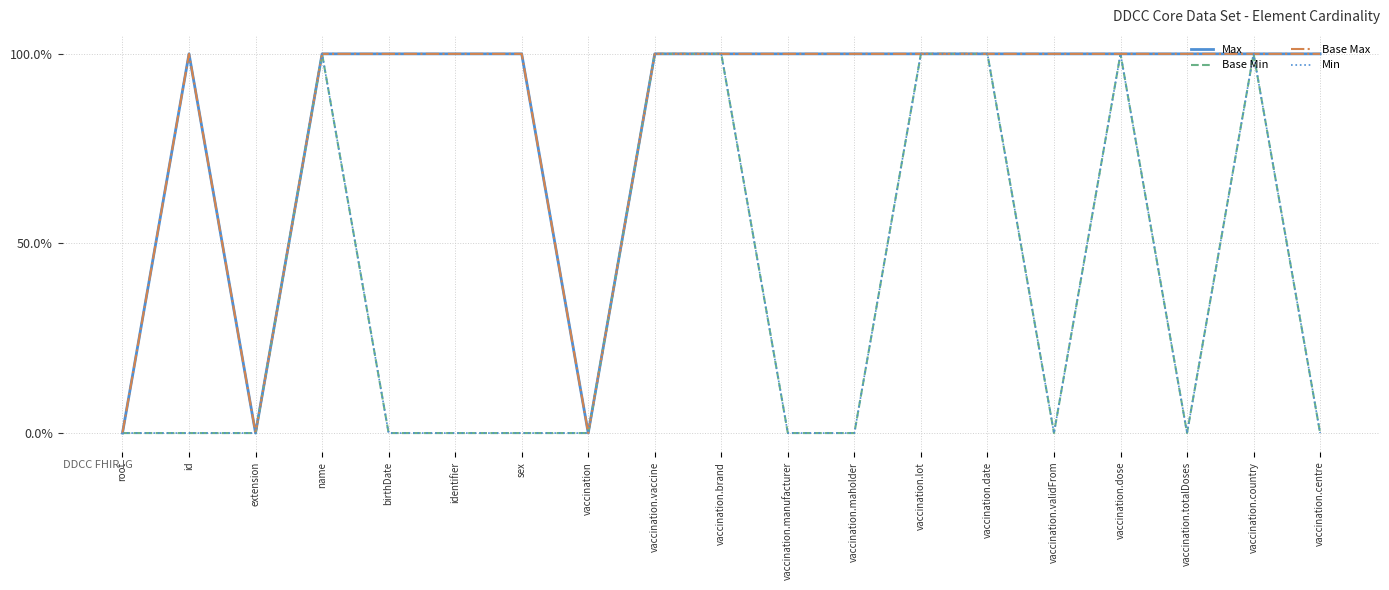

Does the chart display data point markers on the line(s)?

No